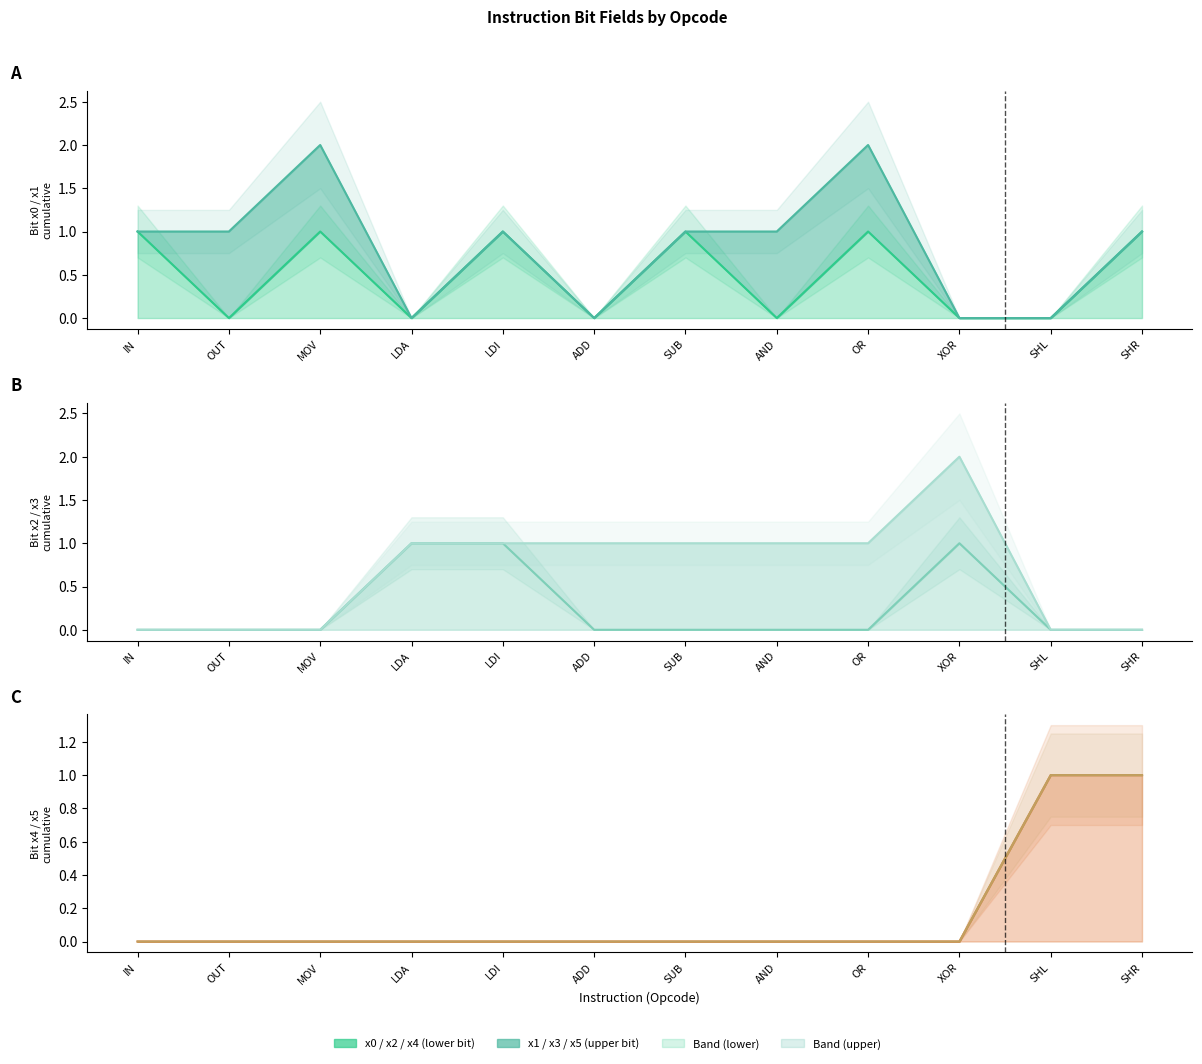

At which label is x2 line closest to 0?

IN